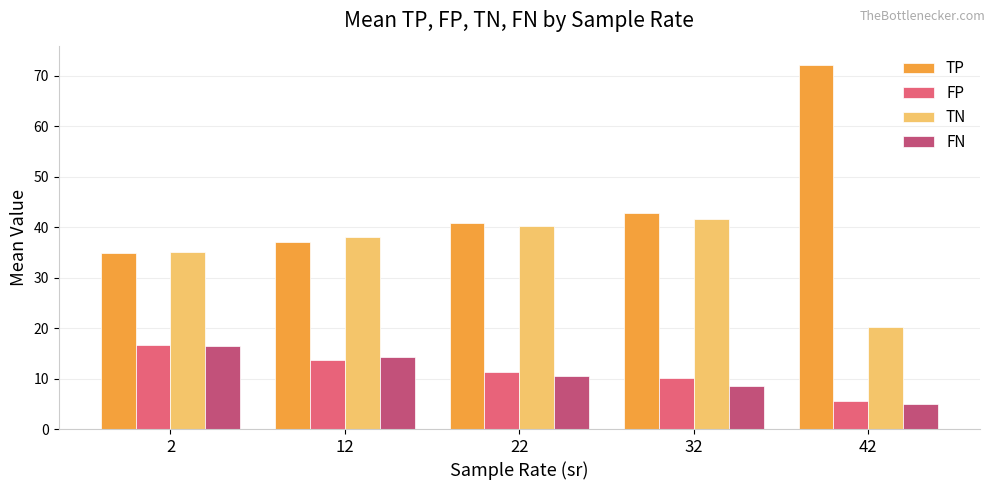

Which series has the largest total across all categories?

TP